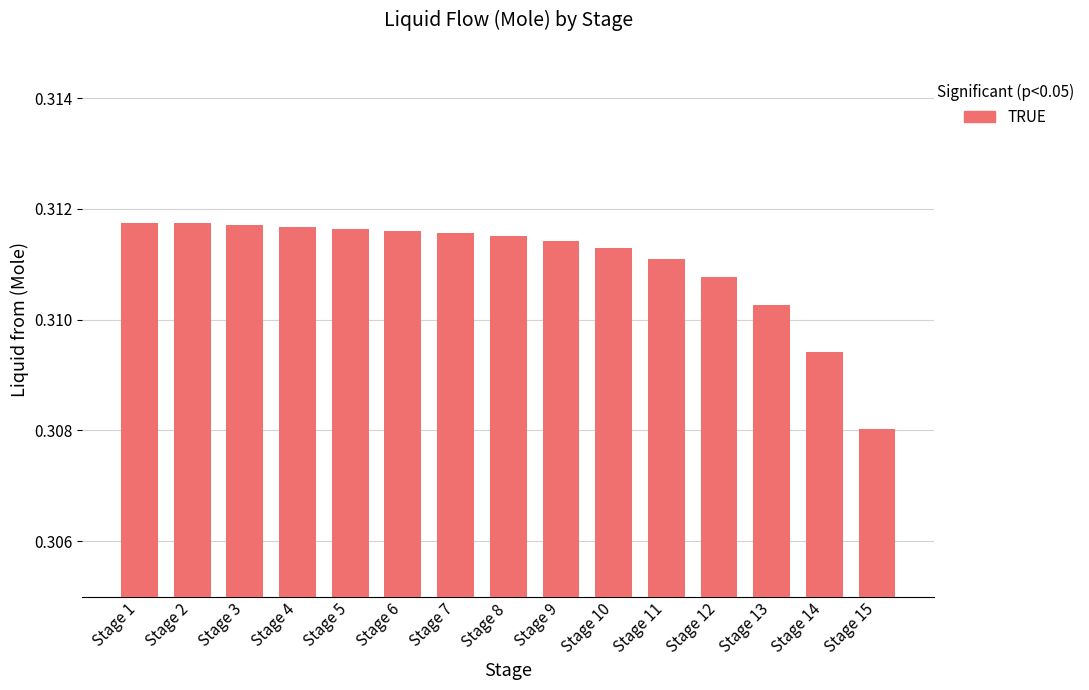

At which category does the chart reach its minimum across all series?

Stage 15